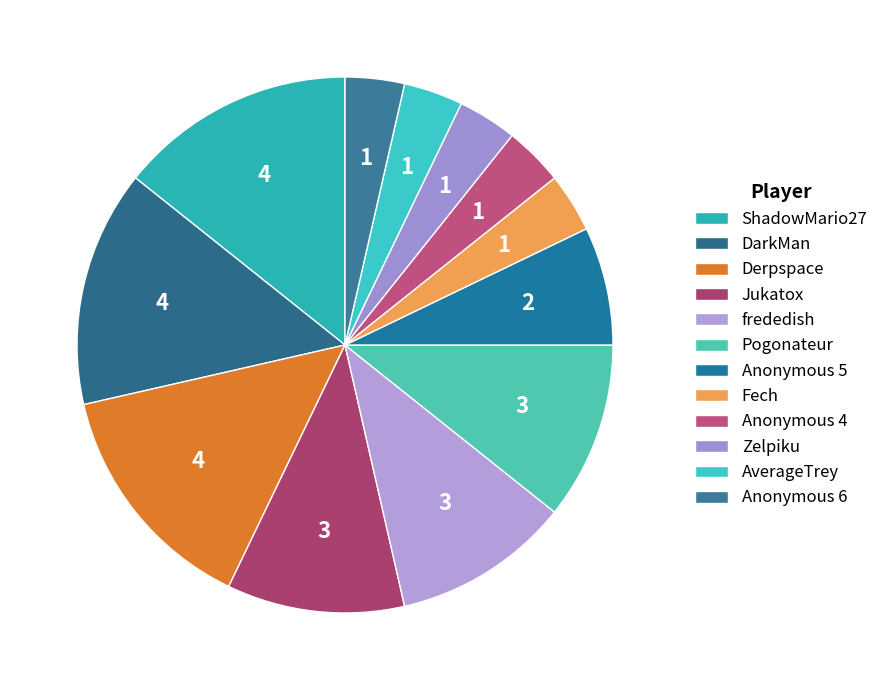

Which slice is the largest?

ShadowMario27